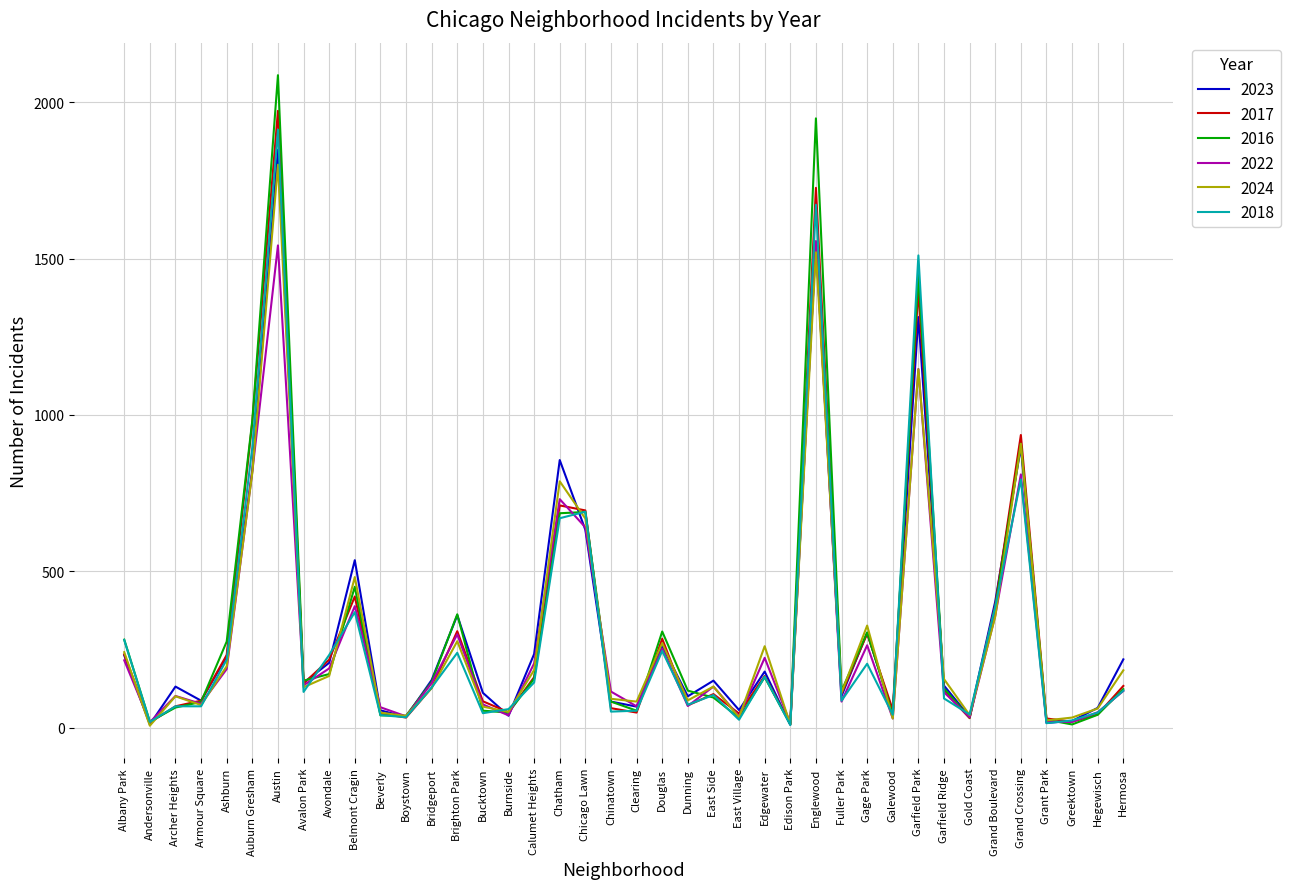

Which category has the highest value across all series?

Austin